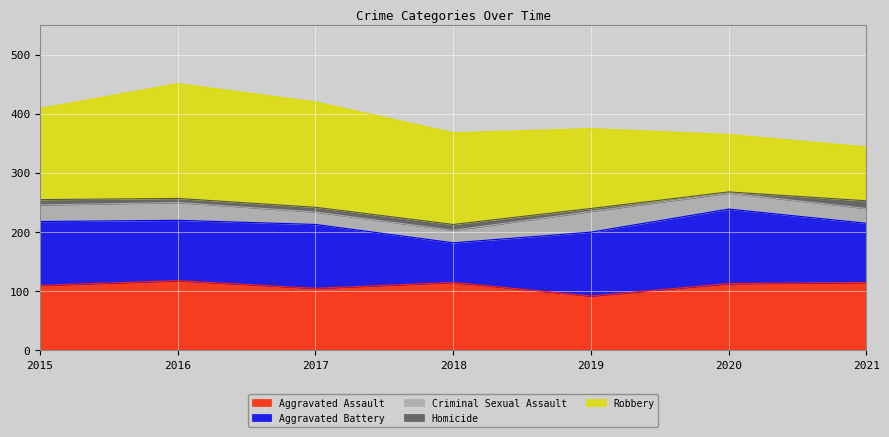

Which label corresponds to the smallest value in the chart?

2020